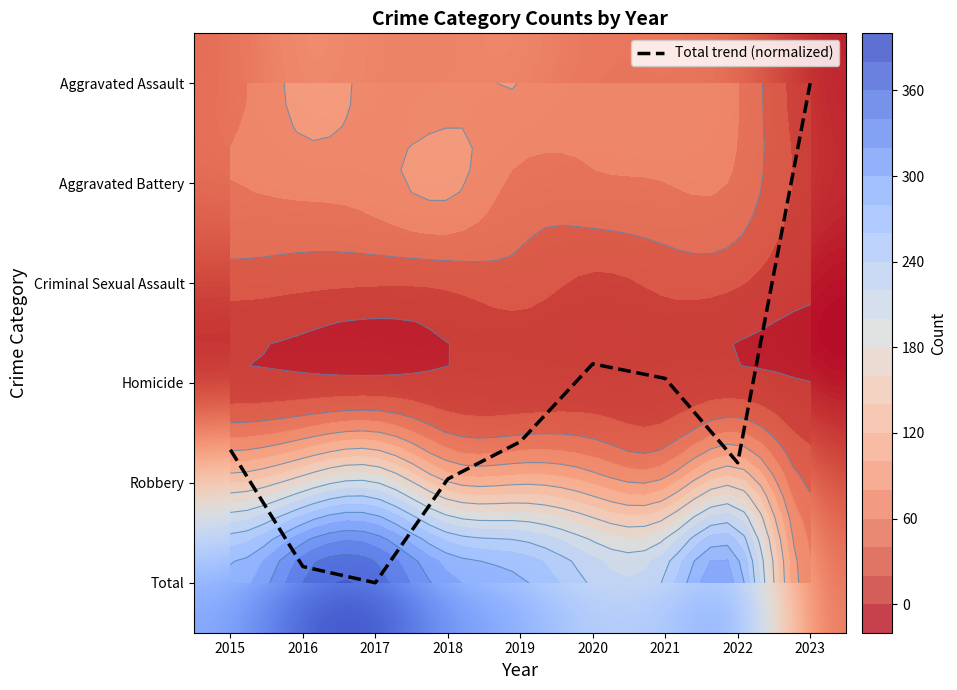

Between 2021 and 2023, which is larger?

2021